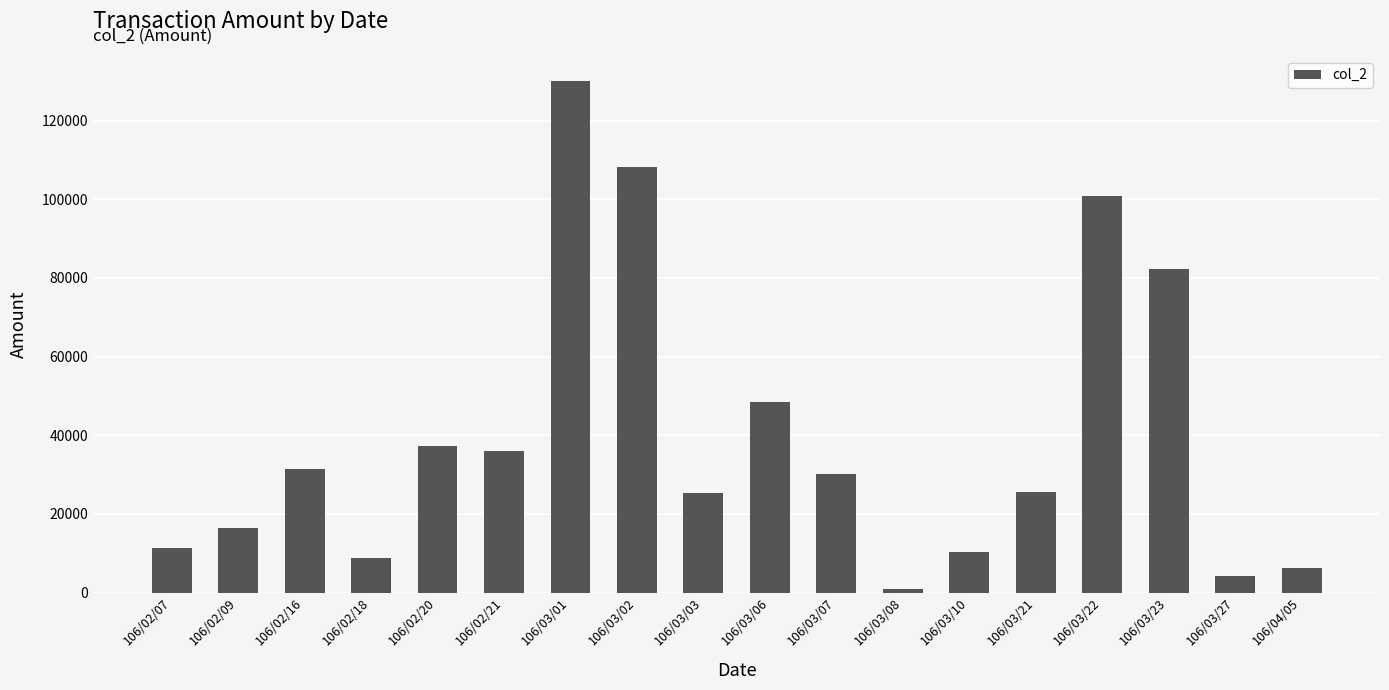

At which category does the chart reach its peak across all series?

106/03/01